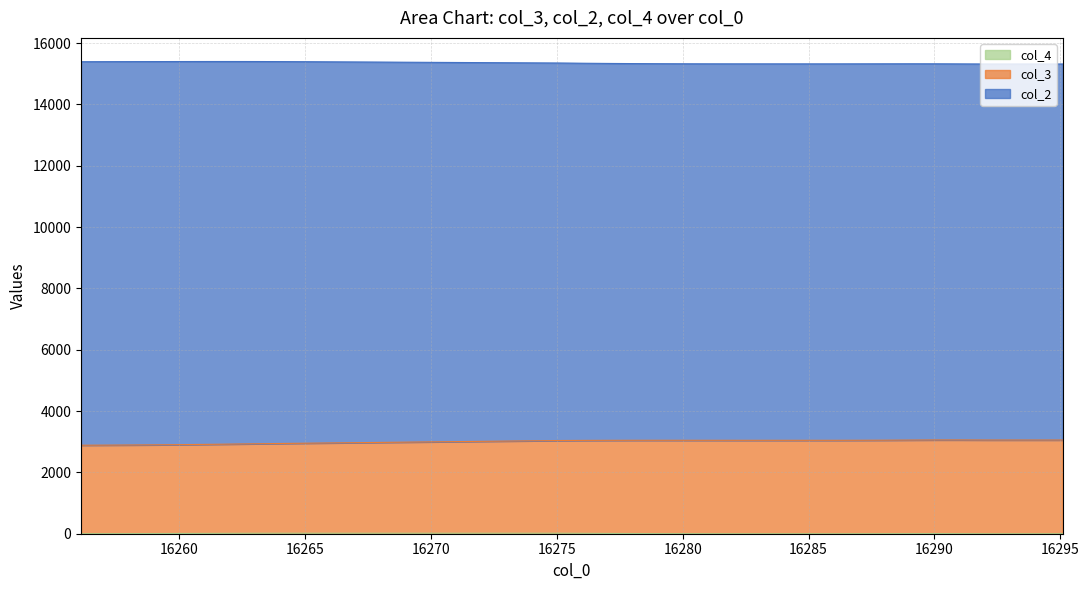

Where is the first local maximum for col_3?

16279.1